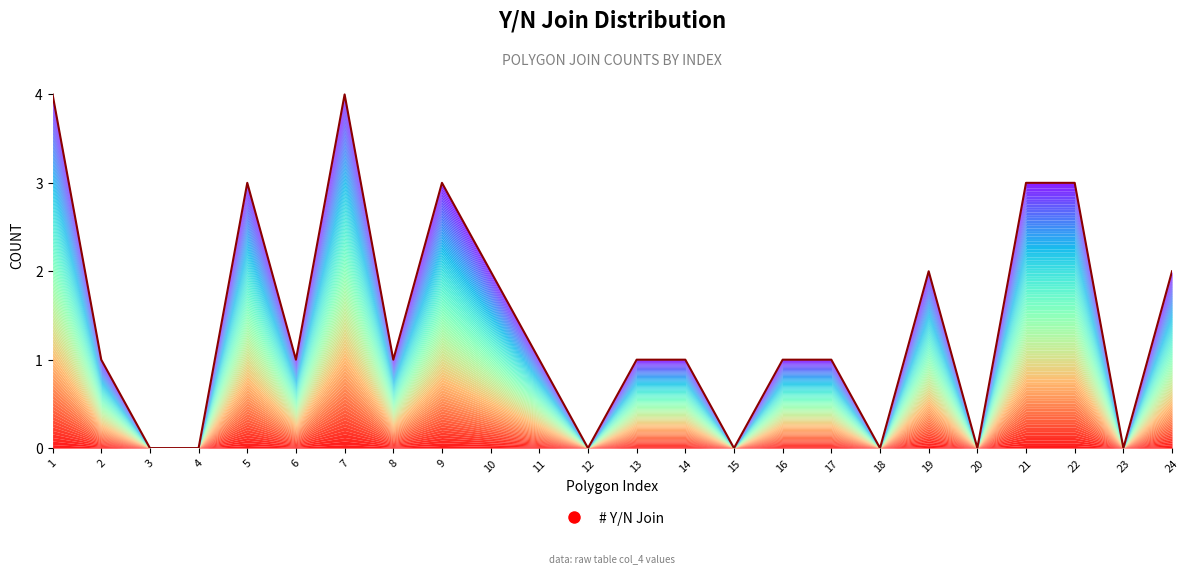

What is the sum of the values at 6 and 15?

1